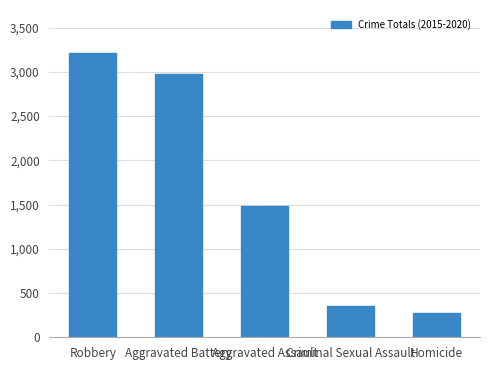

The value at Criminal Sexual Assault is 358. True or false?

True